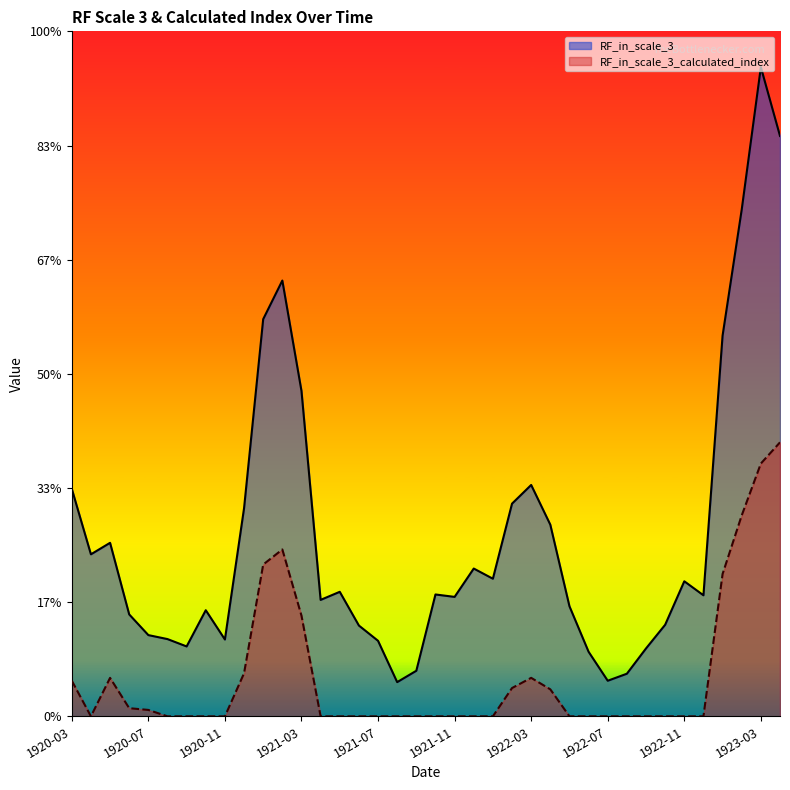

What is the difference between the maximum and minimum values in the RF_in_scale_3 series?

53.9